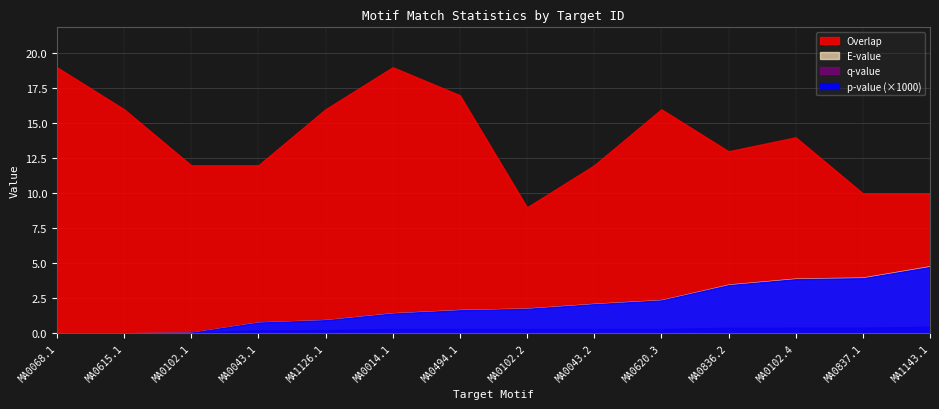

Reading left to right, extract all data points from this chart.

p-value: 0.0	0.0	0.0	0.0	0.0	0.0	0.0	0.0	0.0	0.0	0.0	0.0	0.0	0.0
E-value: 0.0	0.0	0.1	0.8	1.0	1.4	1.7	1.8	2.1	2.4	3.5	3.9	4.0	4.8
q-value: 0.0	0.0	0.0	0.2	0.2	0.3	0.3	0.3	0.3	0.3	0.4	0.4	0.4	0.5
Overlap: 19.0	16.0	12.0	12.0	16.0	19.0	17.0	9.0	12.0	16.0	13.0	14.0	10.0	10.0